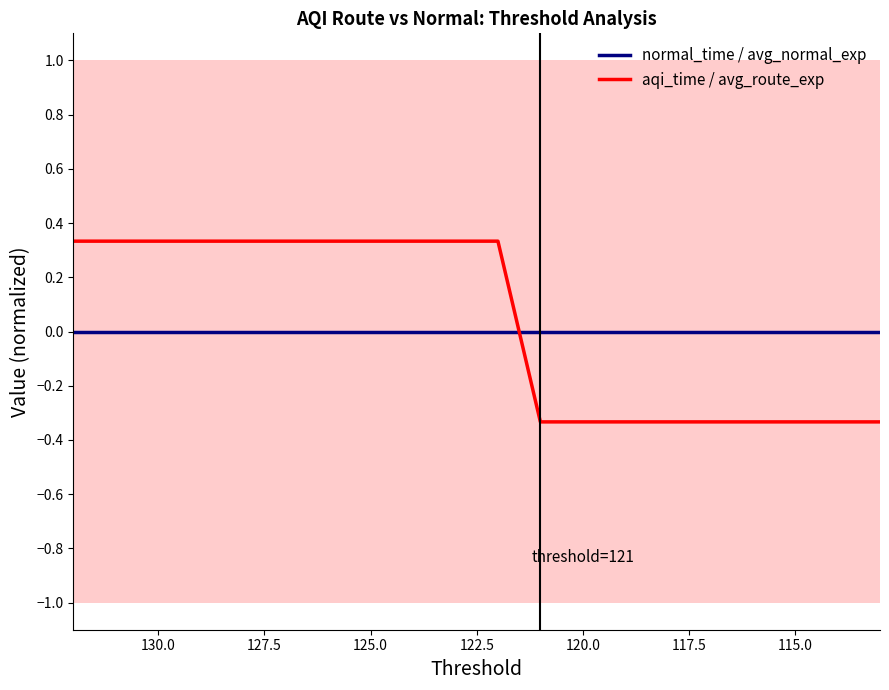

True or false: aqi_time / avg_route_exp has more than 1 points higher than both neighbors.

False